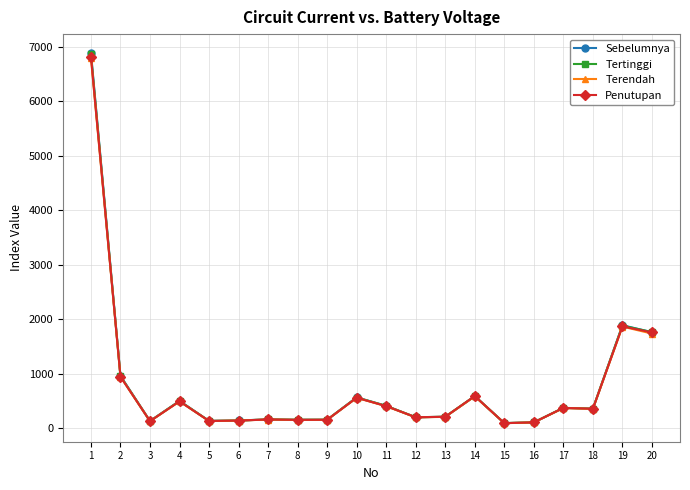

Is this an area chart (filled region under the line)?

No